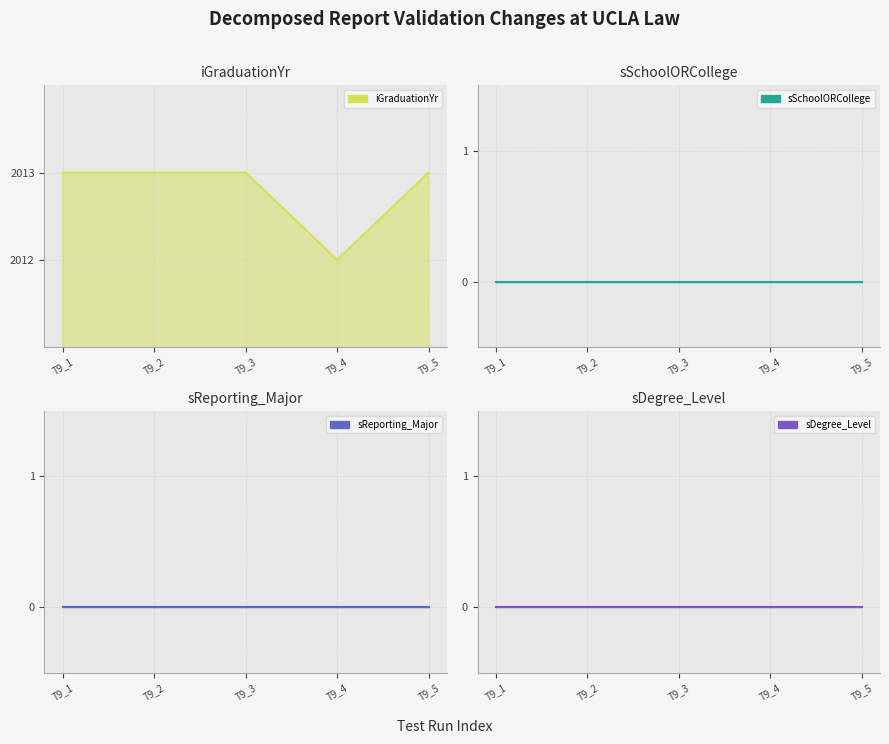

What is the spread (max minus min) of values at T9_1?

2013